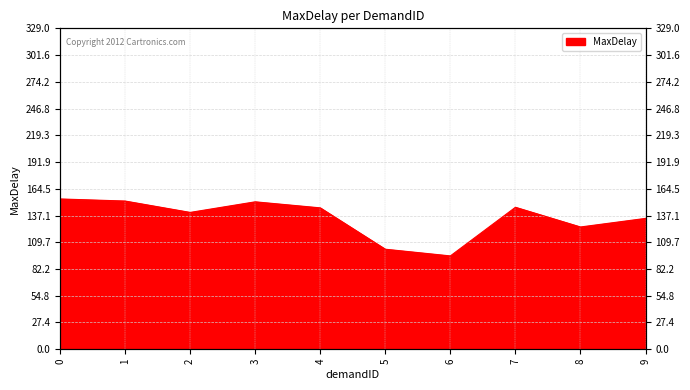

How many values are below 144?

5